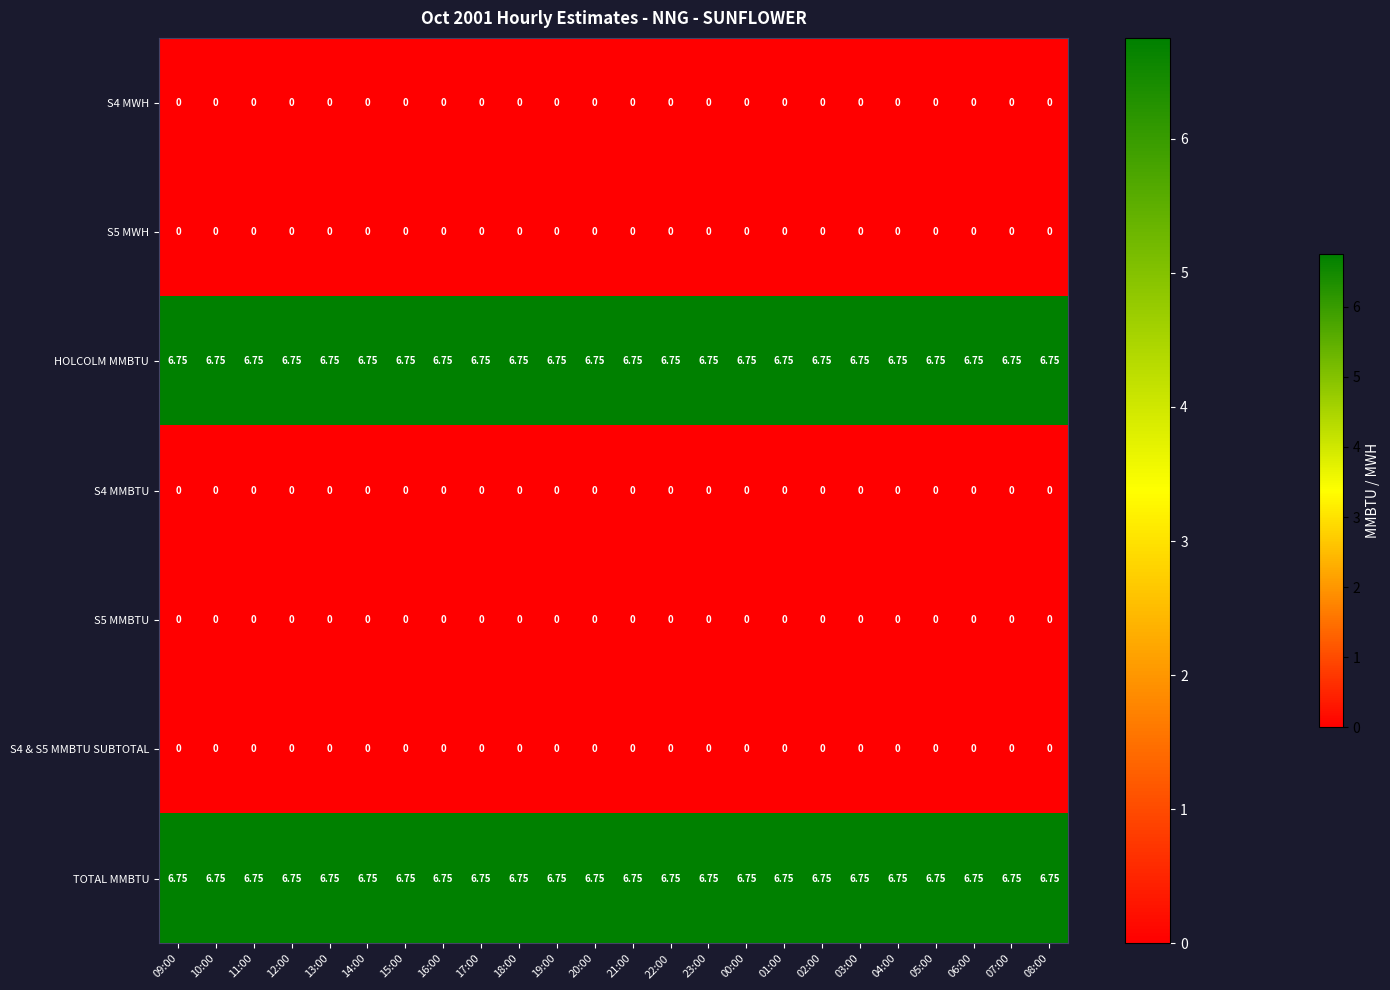

Is the value of S4 & S5 MMBTU SUBTOTAL at 05:00 greater than the value of TOTAL MMBTU at 09:00?

No